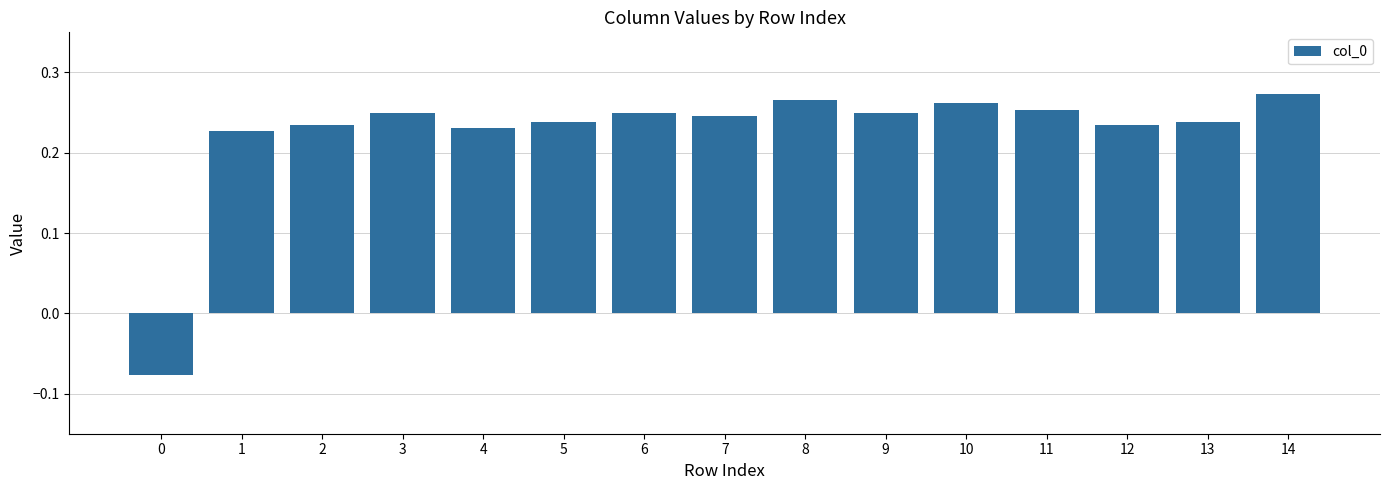

Is it true that the value at 7 is 0.1?

False